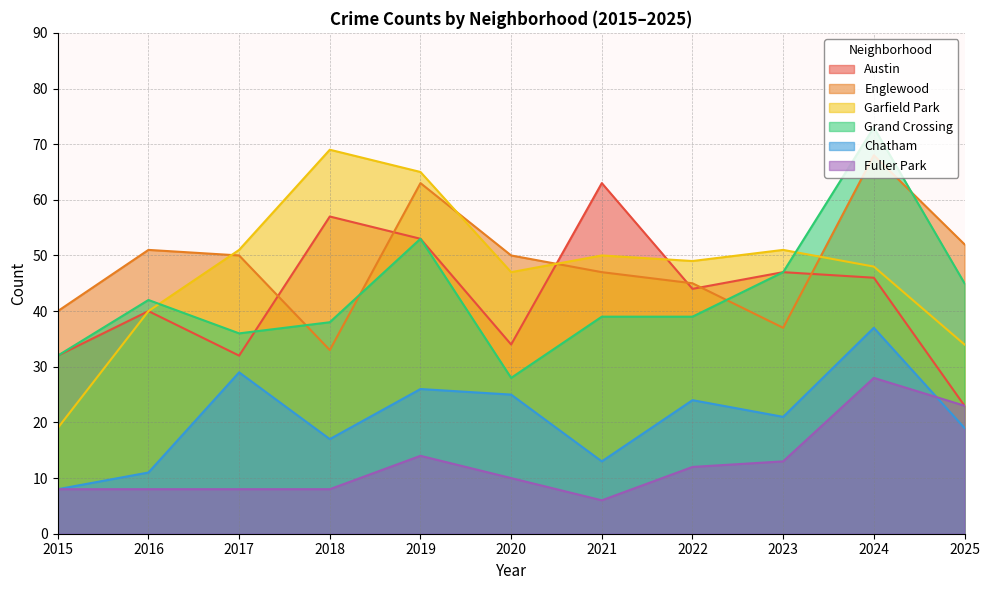

What are all the series names shown in the legend?

Austin, Englewood, Garfield Park, Grand Crossing, Chatham, Fuller Park